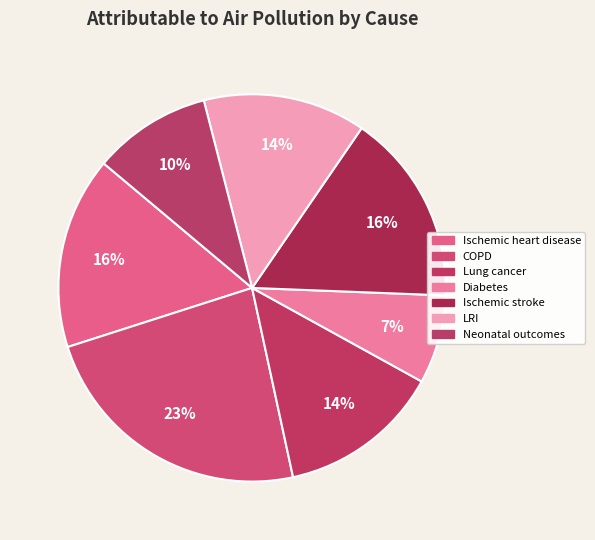

To the nearest percent, what percentage of the pie is Ischemic heart disease?

16%